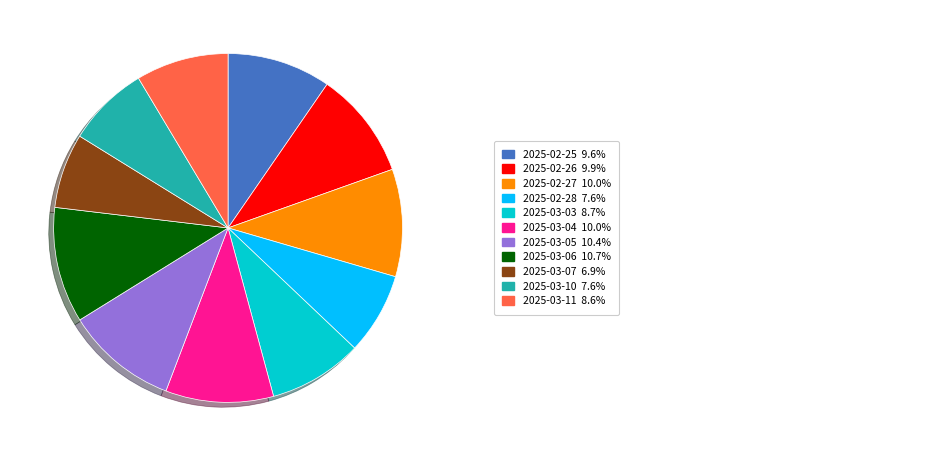

Is there any slice that represents more than half of the pie?

No